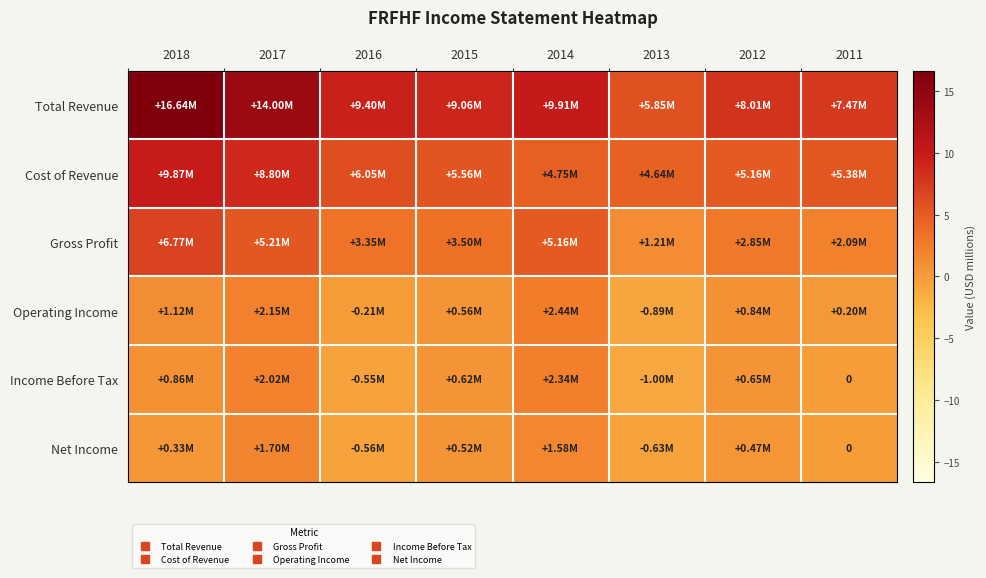

What is the difference between the highest and lowest values at 2013?

6.8